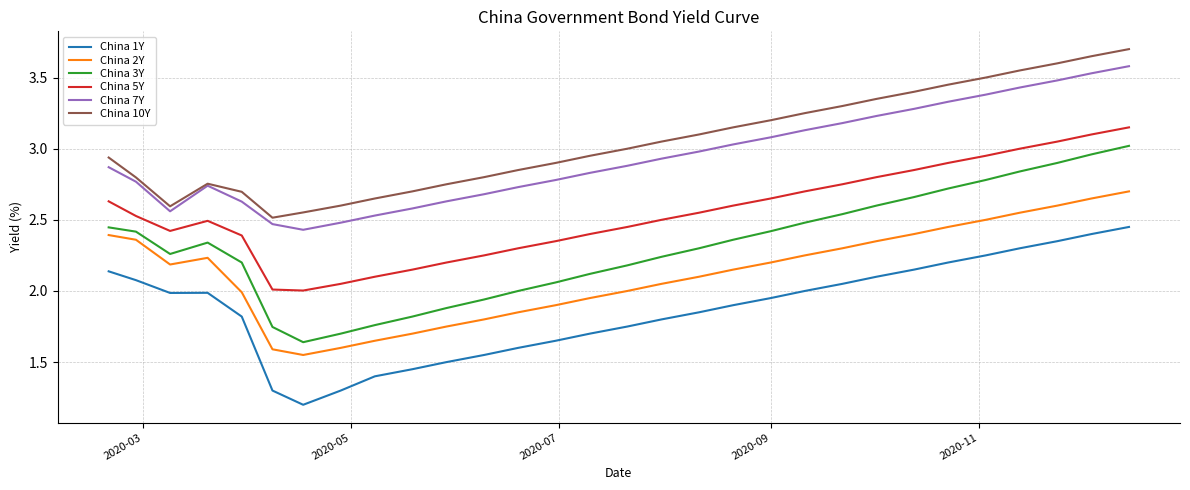

What are all the series names shown in the legend?

China 1Y, China 2Y, China 3Y, China 5Y, China 7Y, China 10Y